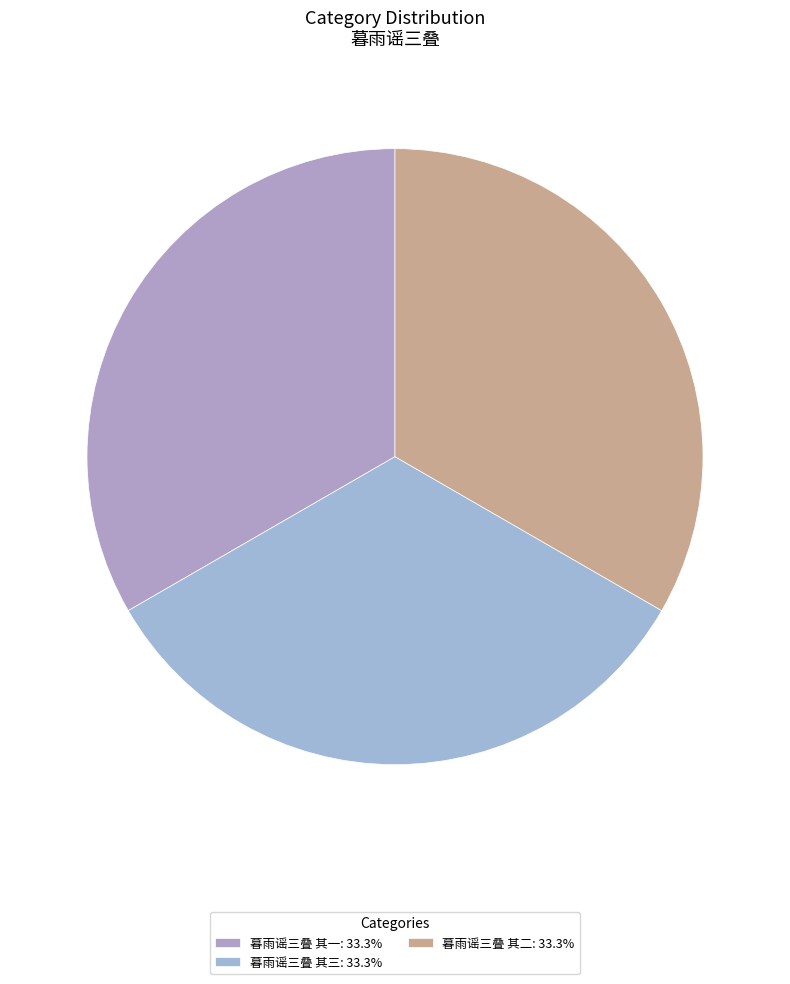

How many slices are in this pie chart?

3